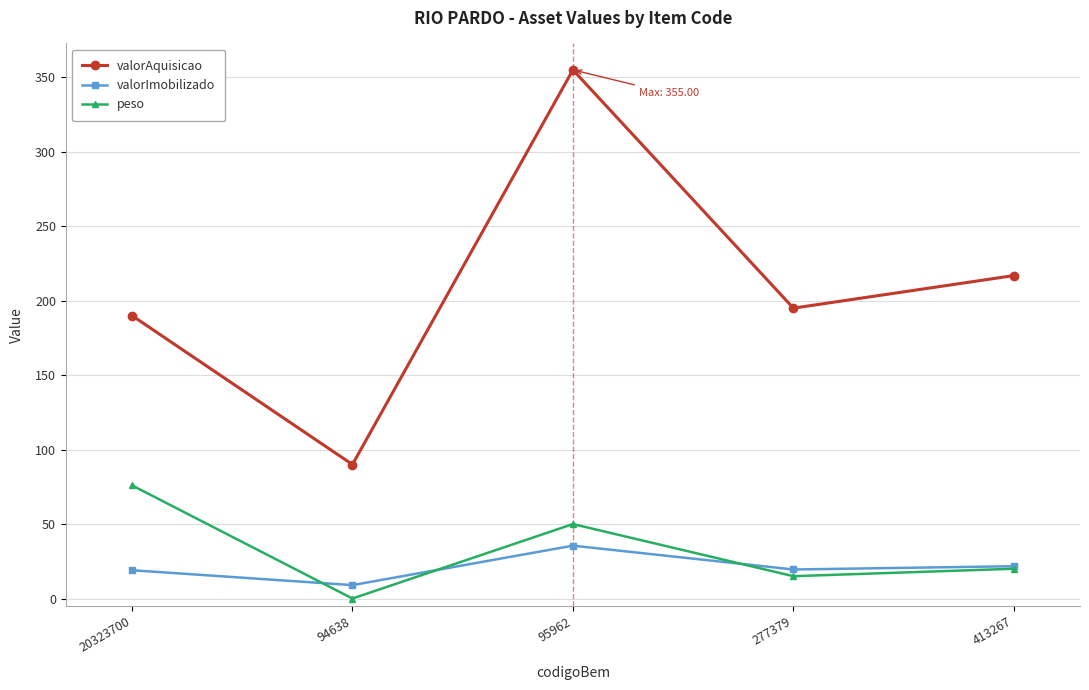

At which category does valorImobilizado reach its first local peak?

95962